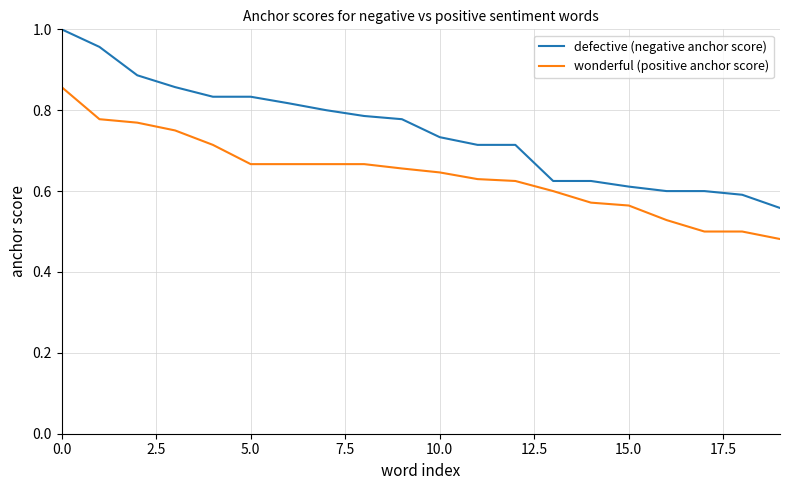

Which series has the largest total across all categories?

defective (negative anchor score)